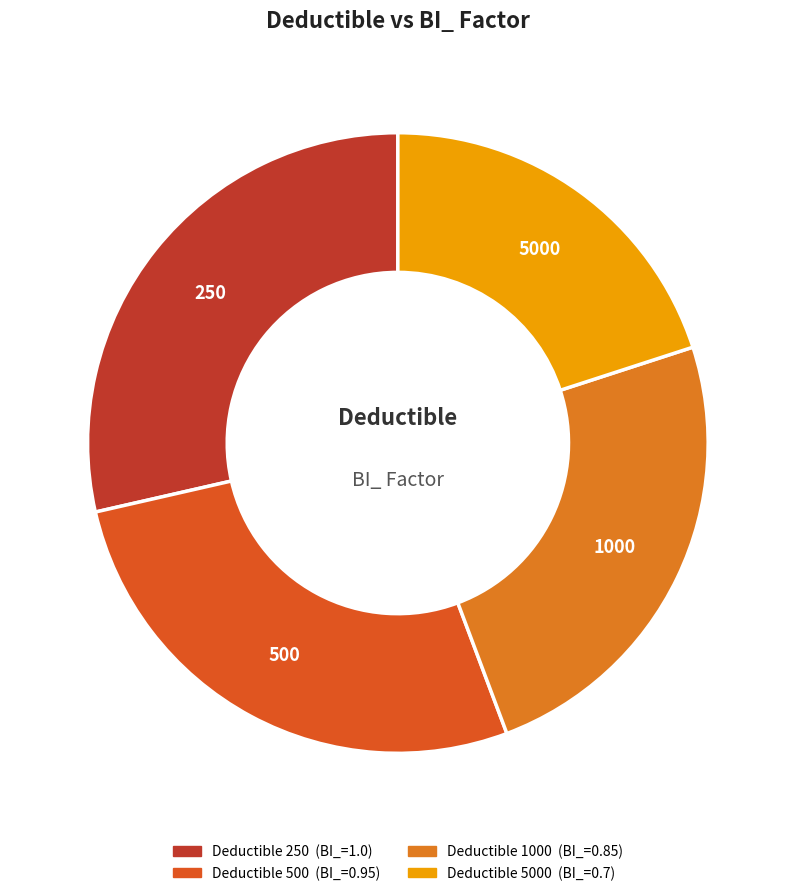

How many slices are in this pie chart?

4